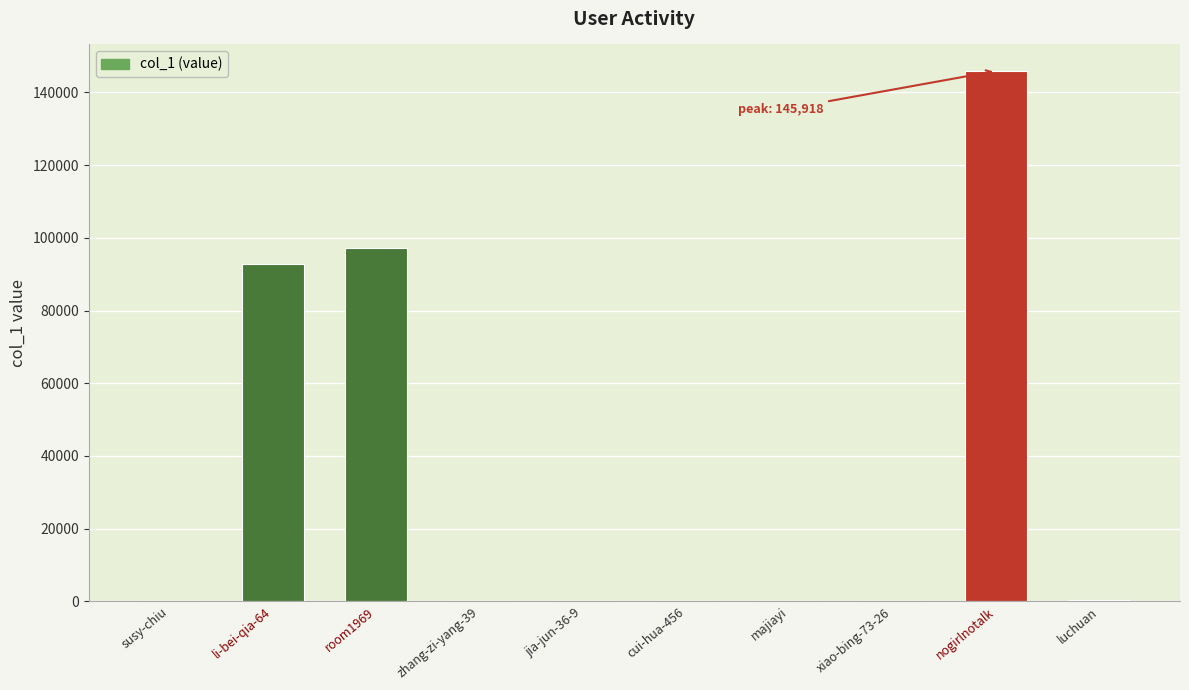

Which has a higher value, nogirlnotalk or luchuan?

nogirlnotalk